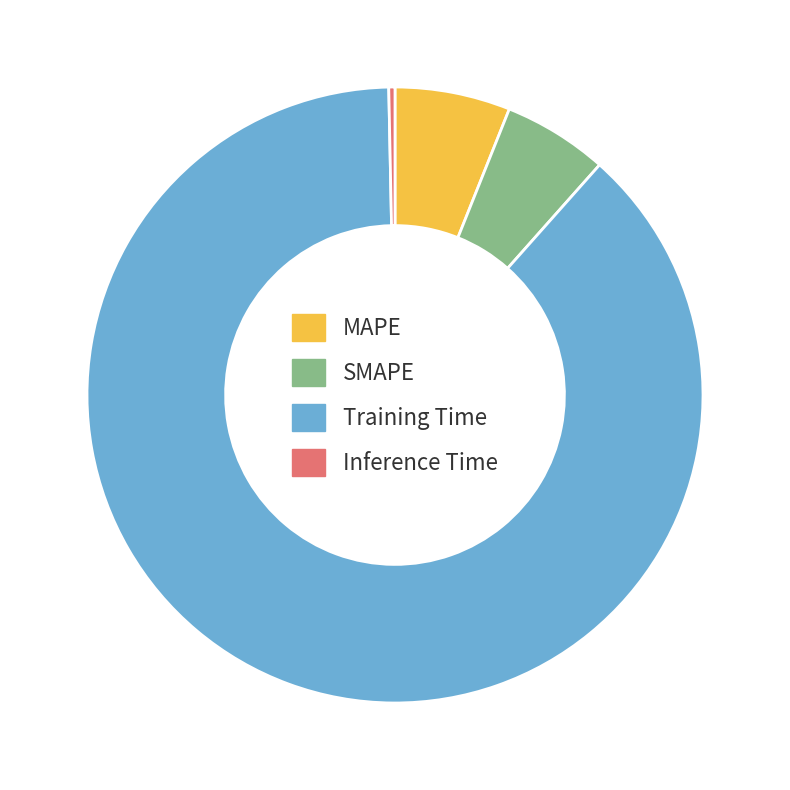

Rank the categories by value from lowest to highest.

Inference Time, SMAPE, MAPE, Training Time